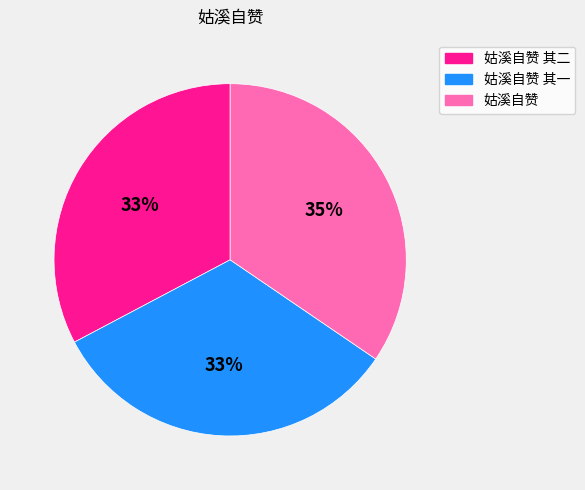

To the nearest percent, what is the average slice percentage?

33%